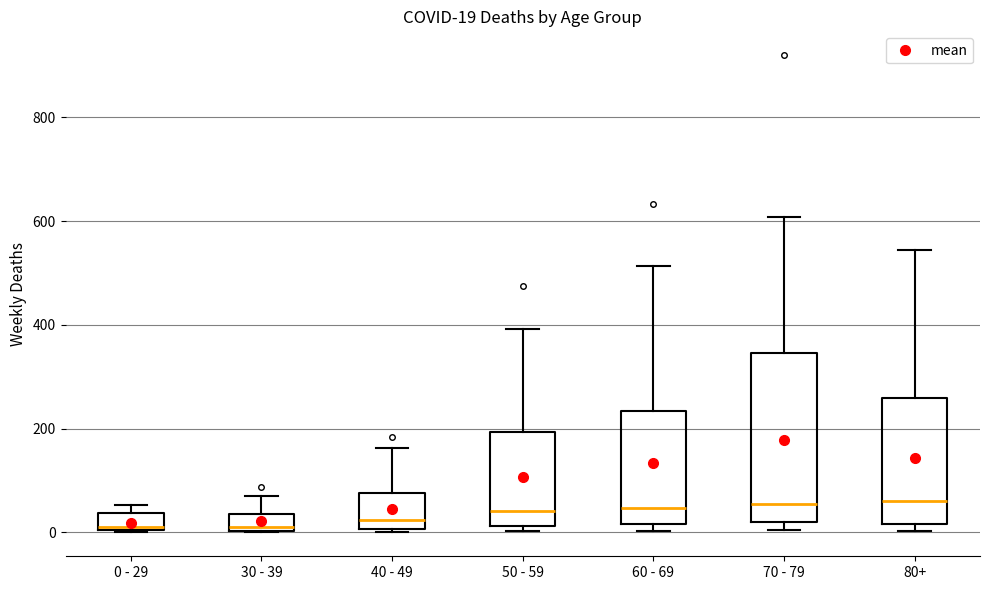

Comparing the boxes themselves (not the whiskers), which one is the tallest?

70 - 79